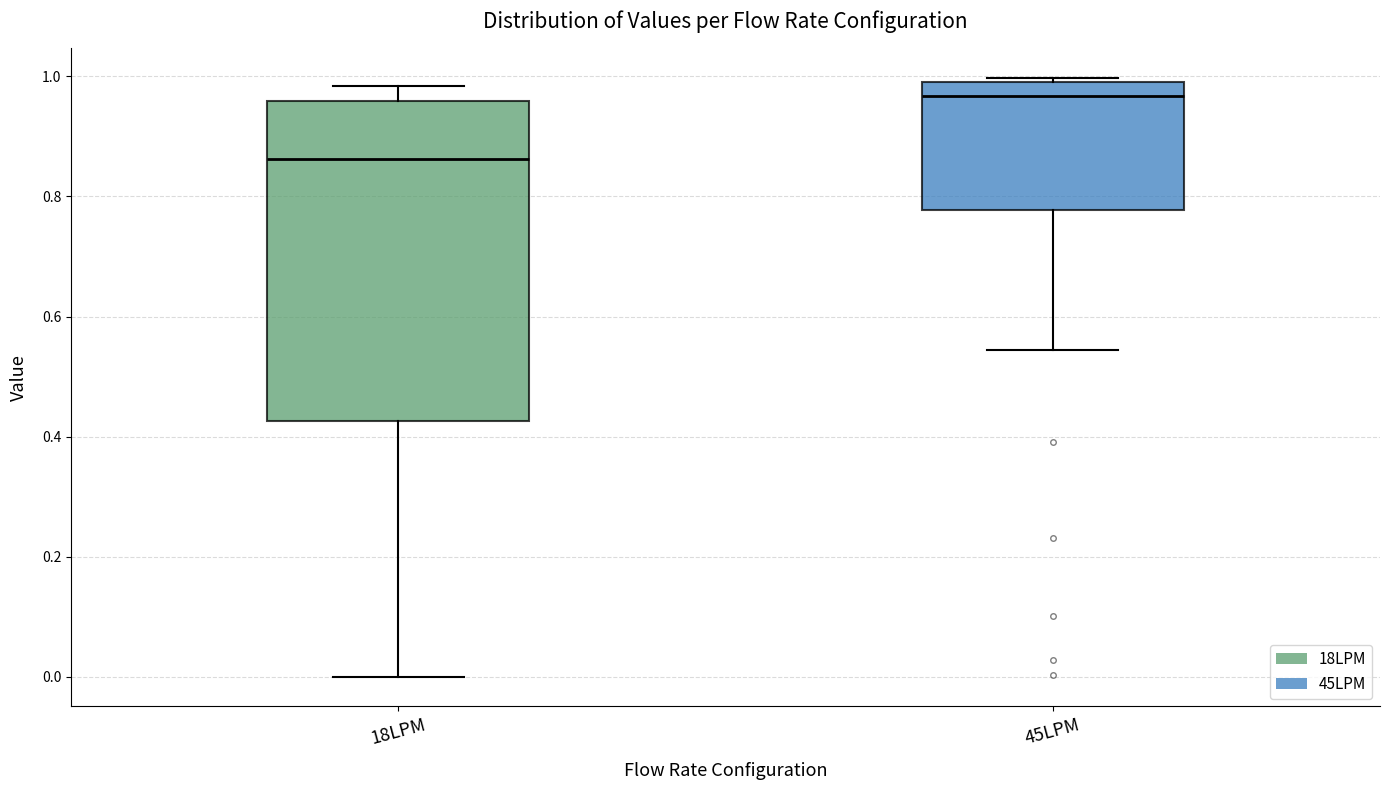

Comparing the boxes themselves (not the whiskers), which one is the tallest?

18LPM